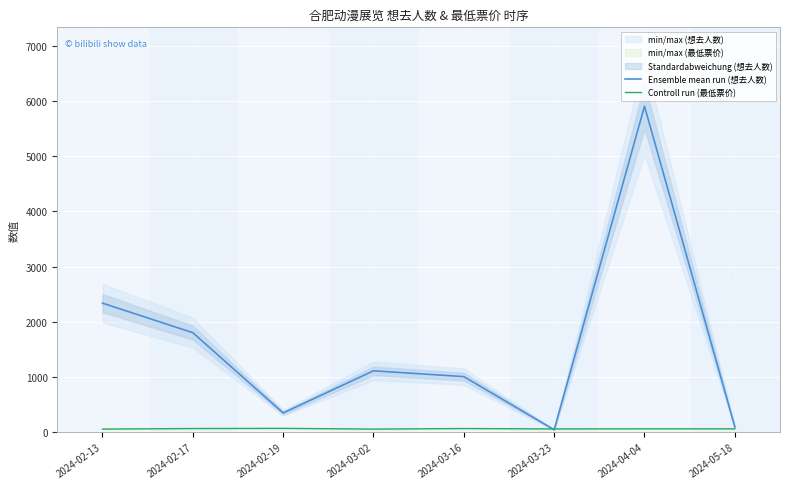

What value does the Ensemble mean run (想去人数) series have at 2024-02-19, to the nearest 50?

350